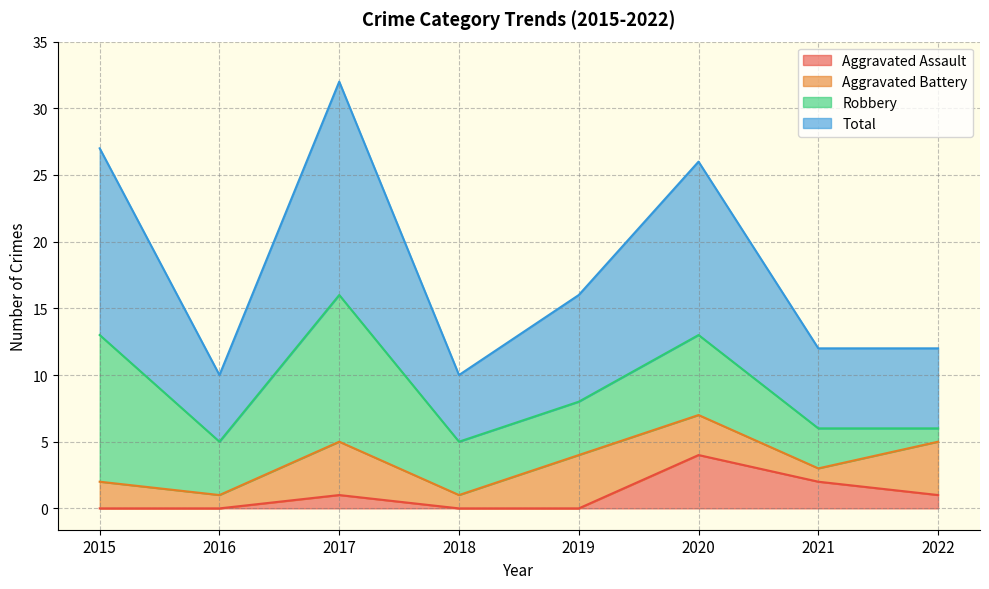

How many interior local valleys does the Total series have?

2